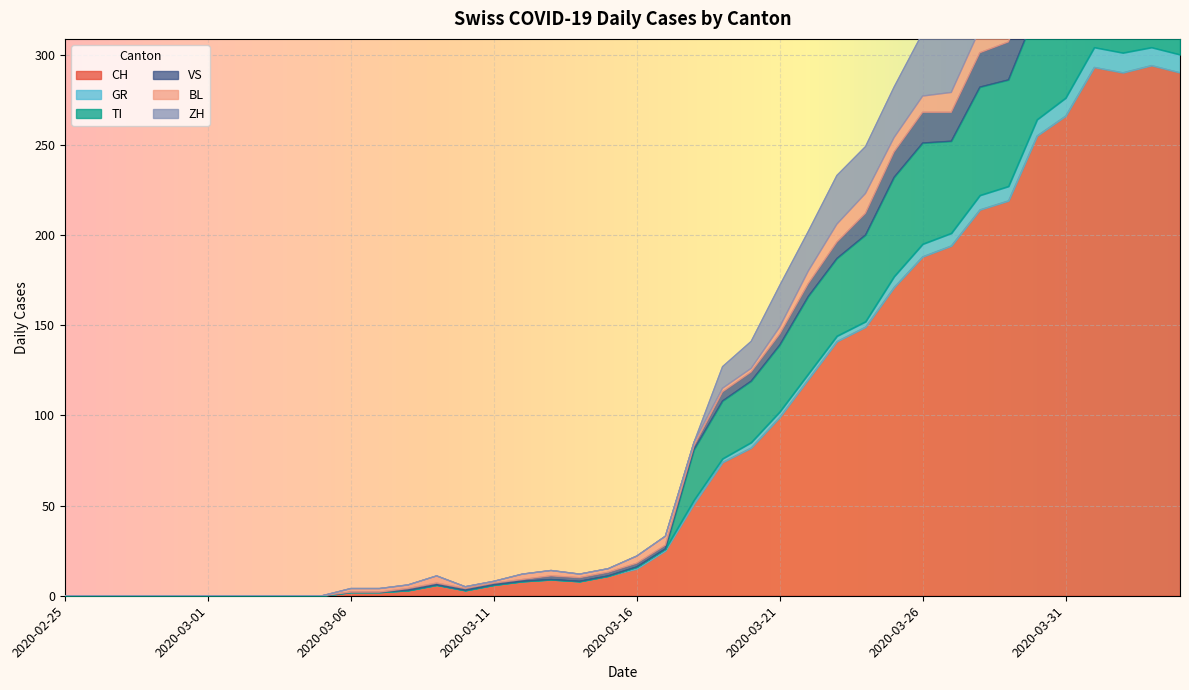

How many interior local valleys does the CH series have?

3